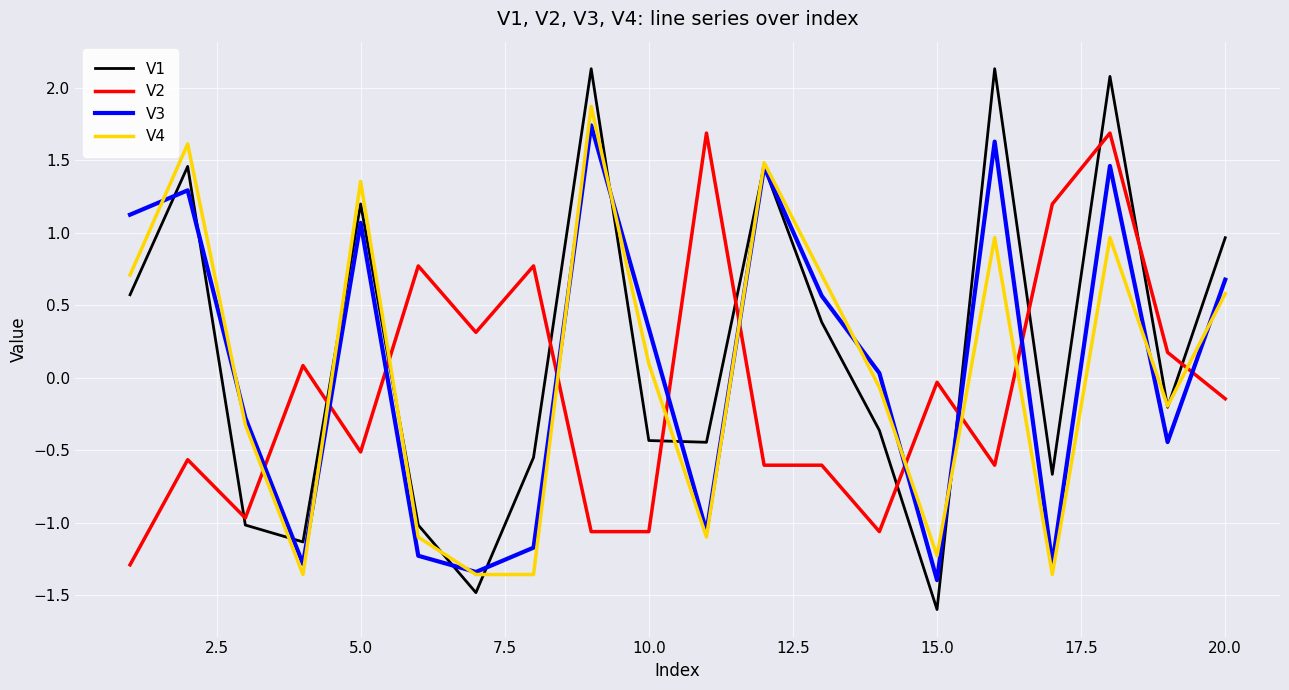

How many times do V3 and V1 cross each other?

9